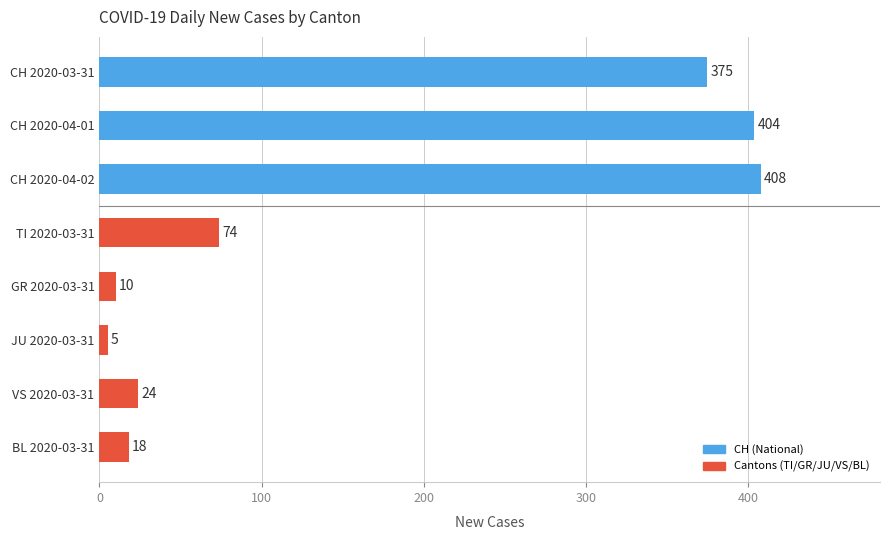

List the labels in order of value, smallest first.

JU 2020-03-31, GR 2020-03-31, BL 2020-03-31, VS 2020-03-31, TI 2020-03-31, CH 2020-03-31, CH 2020-04-01, CH 2020-04-02